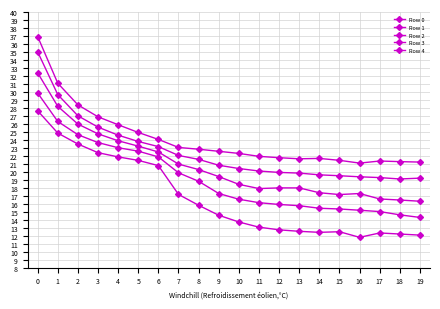

Reading right to left, transcribe all the data shown in this chart.

Row 0: 12.1	12.2	12.3	11.8	12.5	12.4	12.6	12.7	13.1	13.7	14.6	15.8	17.2	20.8	21.4	21.9	22.4	23.5	24.8	27.6
Row 1: 14.3	14.6	15.0	15.2	15.4	15.4	15.8	15.9	16.1	16.6	17.3	18.8	19.9	21.9	22.6	23.0	23.7	24.6	26.3	29.9
Row 2: 16.3	16.5	16.6	17.3	17.2	17.4	18.0	18.0	17.9	18.4	19.4	20.3	21.0	22.5	23.2	23.9	24.8	26.0	28.2	32.4
Row 3: 19.2	19.1	19.3	19.4	19.5	19.6	19.8	19.9	20.1	20.4	20.8	21.6	22.0	23.2	23.8	24.6	25.6	27.0	29.7	35.0
Row 4: 21.2	21.3	21.4	21.1	21.4	21.7	21.6	21.8	21.9	22.3	22.6	22.8	23.1	24.1	24.9	25.9	26.9	28.4	31.1	36.9